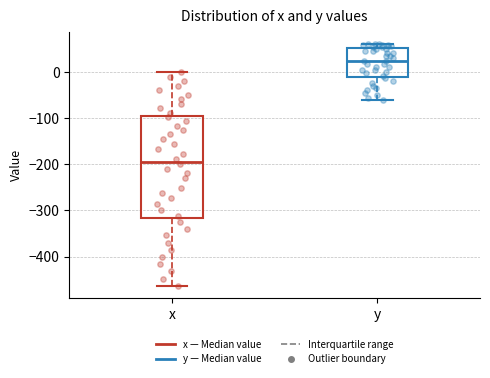

Where does the median line of the box for x sit on the y-axis? The values are not printed on the chart, so give them approximately, as read against the axis.

-190